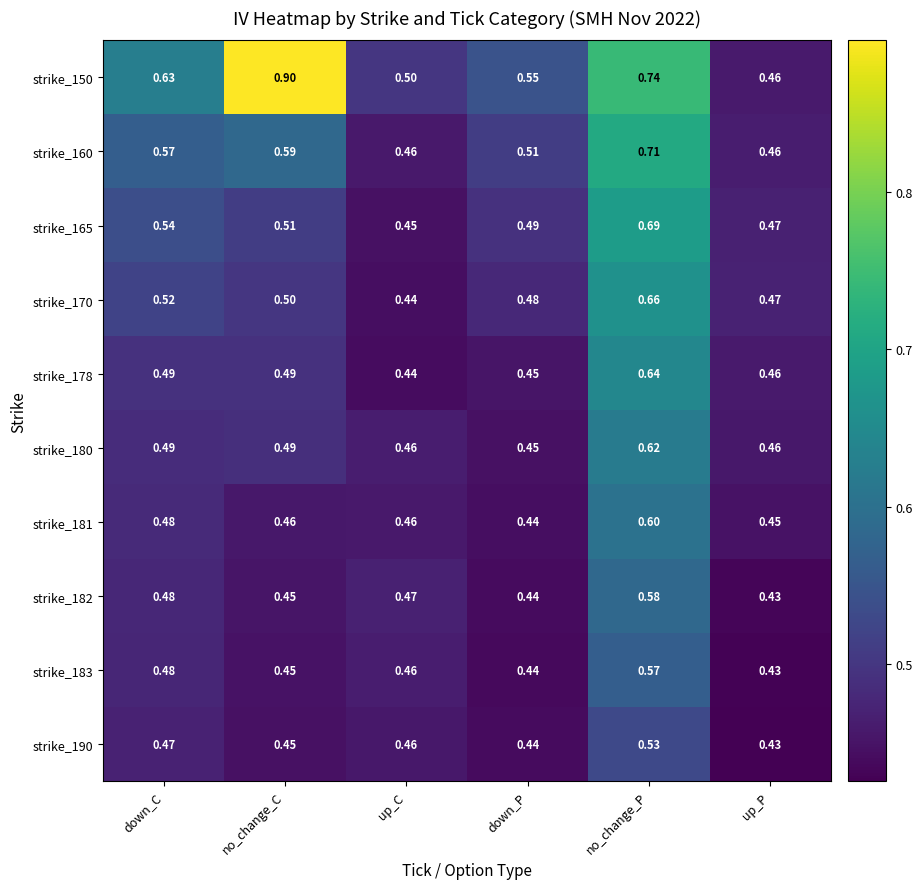

Which label corresponds to the largest value in the chart?

no_change_C